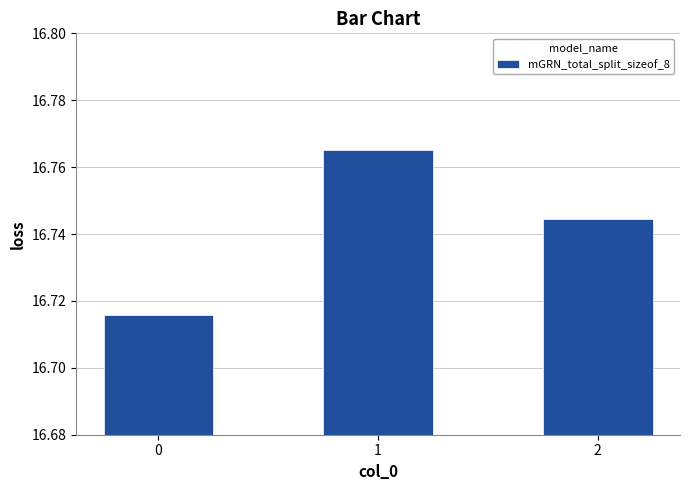

How many values are between 16 and 17?

3